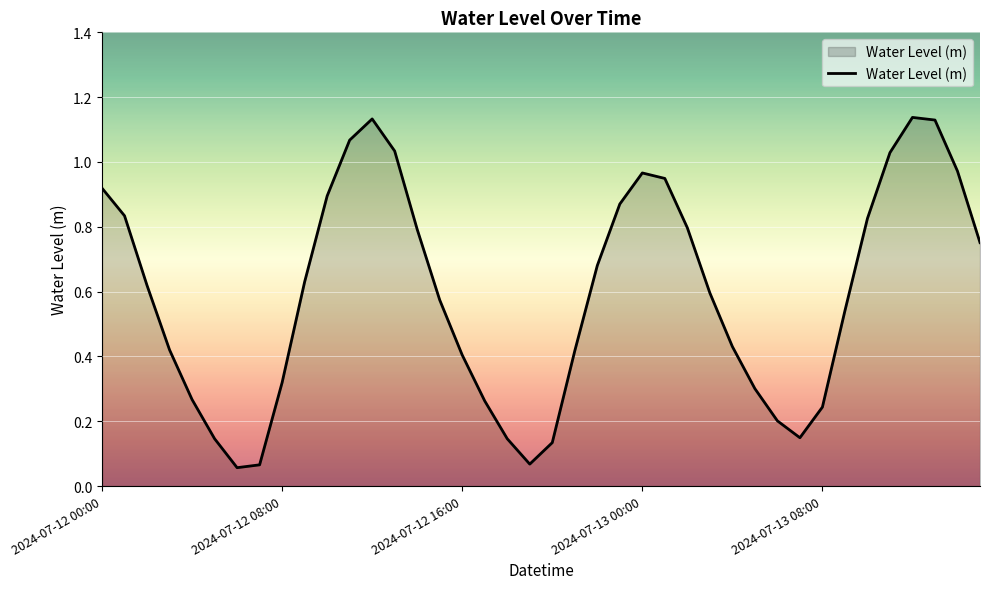

What is the sum of all values?

23.8